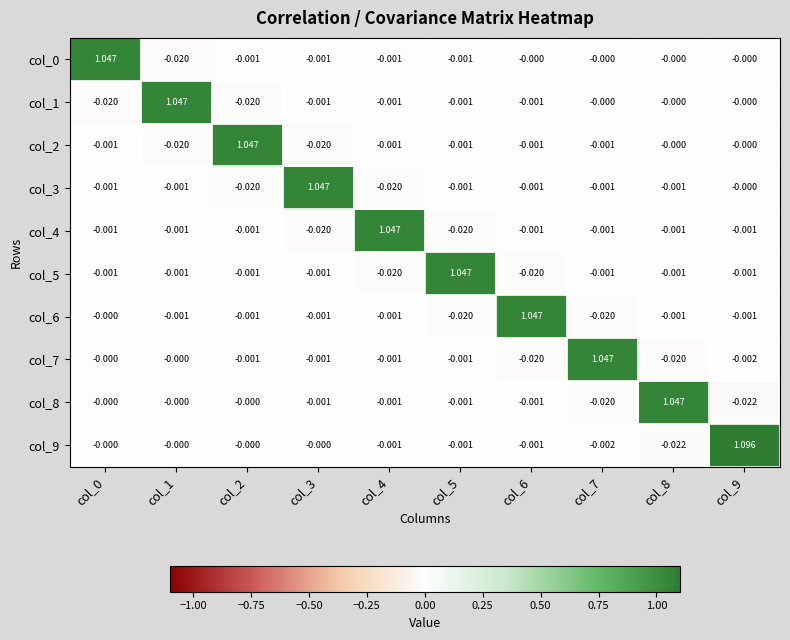

Is the value of col_8 at col_9 greater than the value of col_3 at col_2?

No